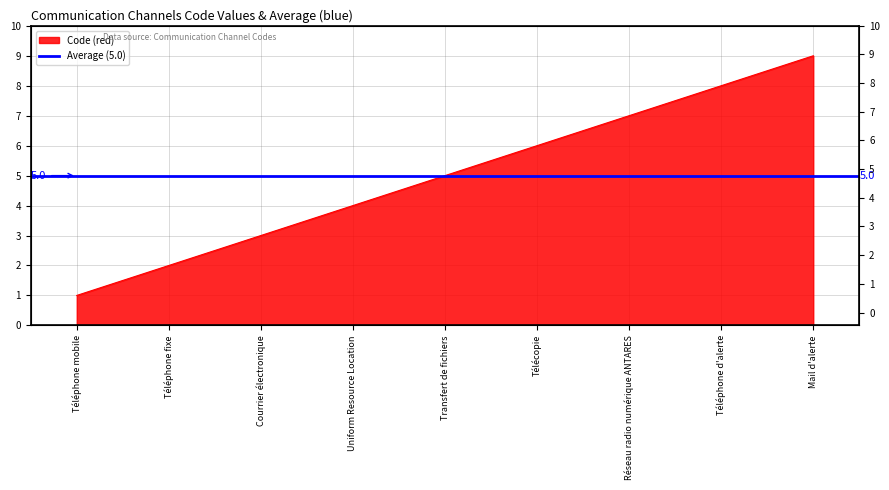

What is the label of the 4th point from the left?

Uniform Resource Location